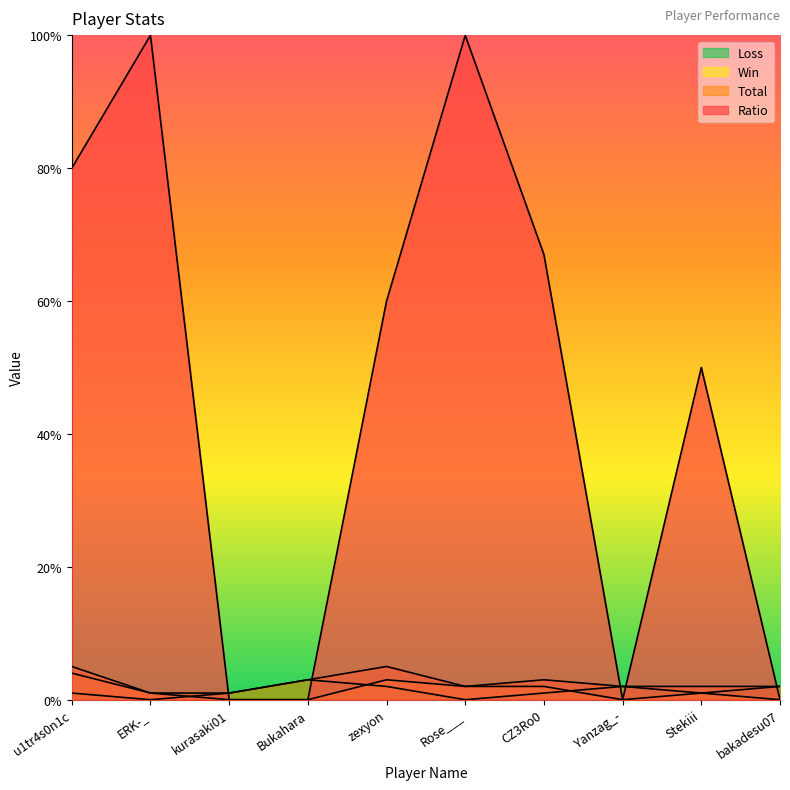

How many values in Loss are above zero?

8